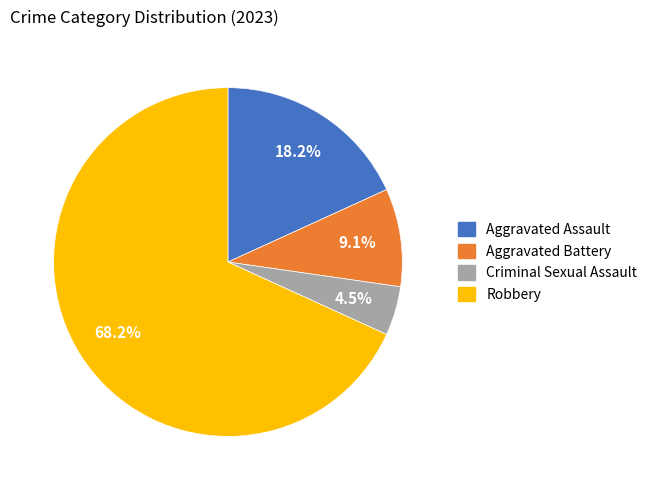

Count the number of slices in the pie.

4